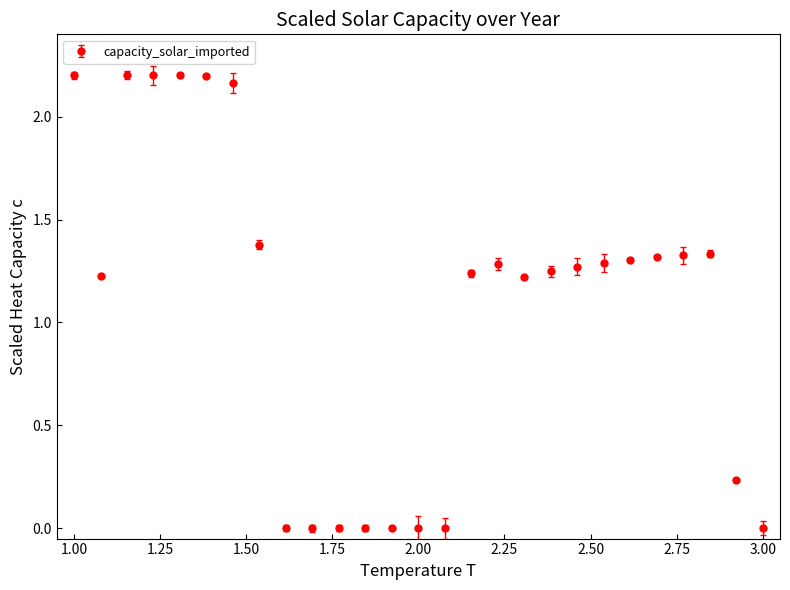

True or false: the data has more than 0 interior local peaks.

True